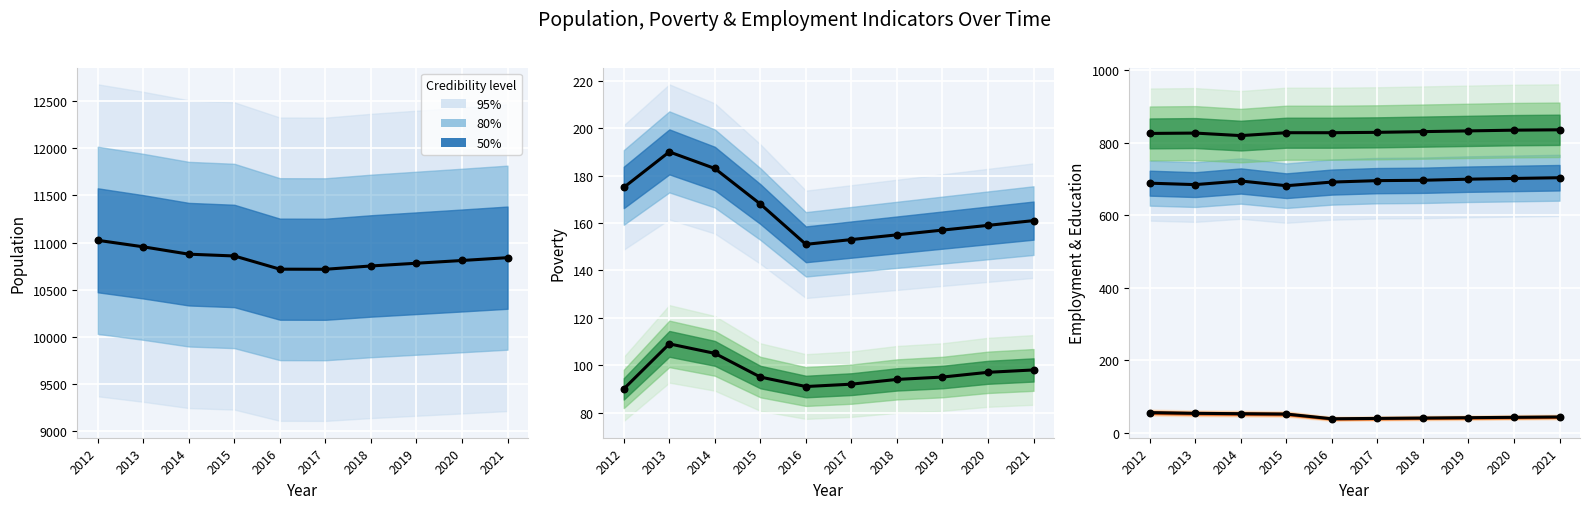

Which series has the largest total across all categories?

Population